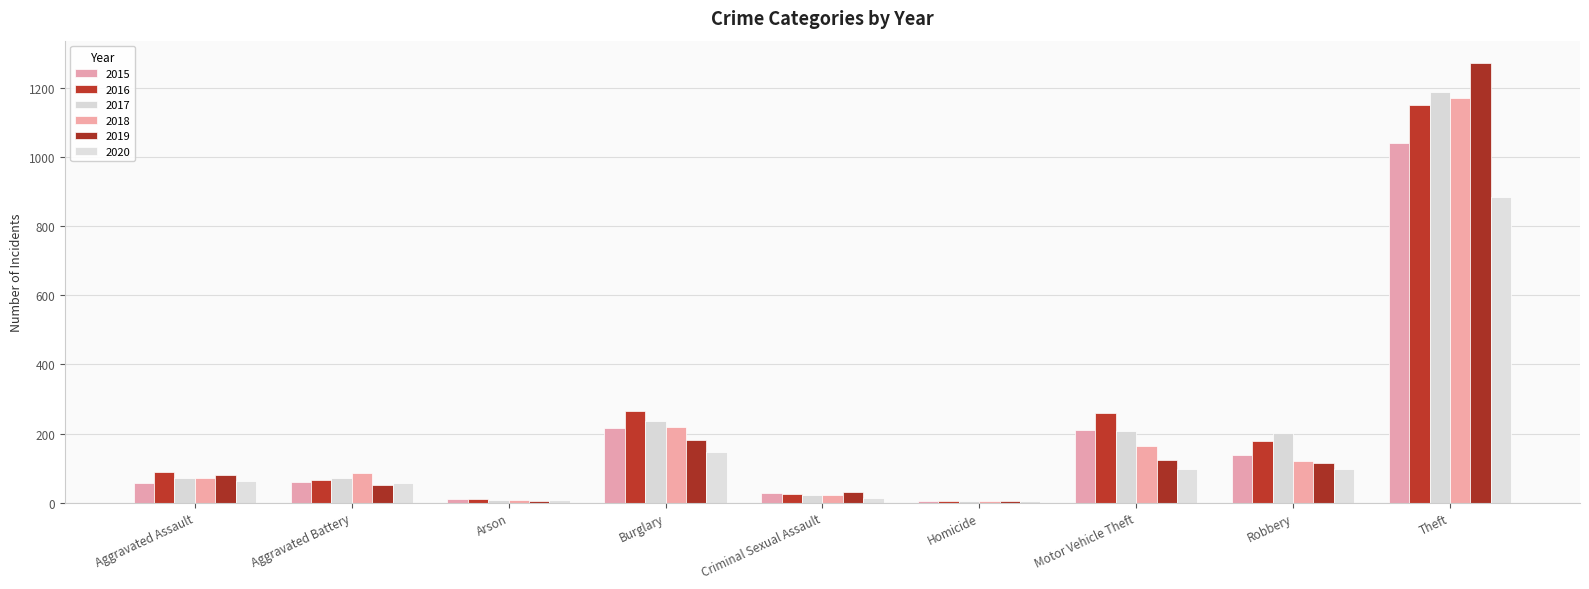

Are the bars grouped side by side (vs. stacked)?

Yes